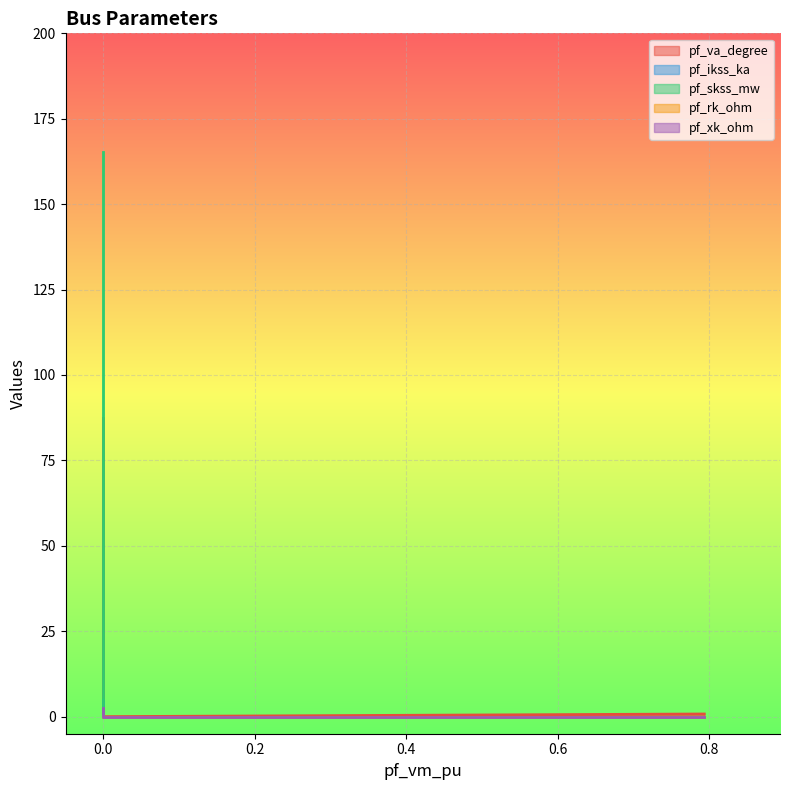

Reading left to right, what are all the values shown in this chart?

pf_va_degree: Bus_0=0.8	Bus_1=87.3	Bus_2=0.0	Bus_3=0.0	Bus_4=0.0
pf_ikss_ka: Bus_0=0.0	Bus_1=4.8	Bus_2=0.0	Bus_3=0.0	Bus_4=0.0
pf_skss_mw: Bus_0=0.0	Bus_1=165.3	Bus_2=0.0	Bus_3=0.0	Bus_4=0.0
pf_rk_ohm: Bus_0=0.0	Bus_1=0.1	Bus_2=0.0	Bus_3=0.0	Bus_4=0.0
pf_xk_ohm: Bus_0=0.0	Bus_1=2.4	Bus_2=0.0	Bus_3=0.0	Bus_4=0.0